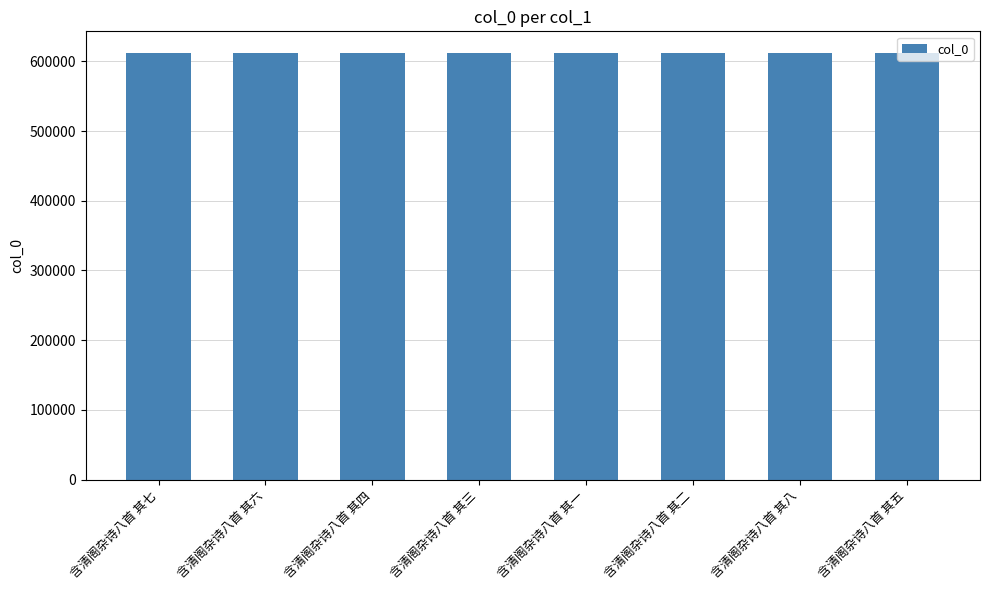

What is the label of the 3rd bar from the right?

含清阁杂诗八首 其二